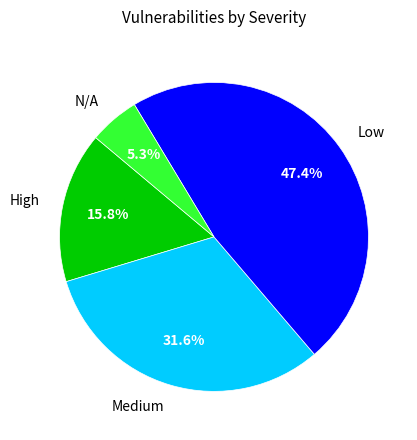

Does High represent more than half of the total?

No